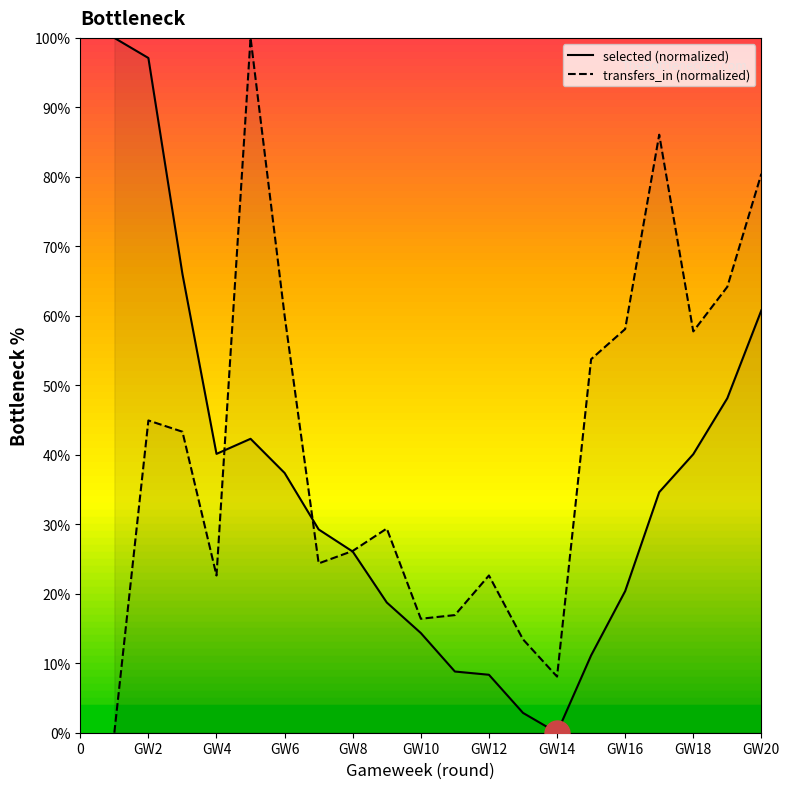

What is the spread (max minus min) of values at GW6?

22.6